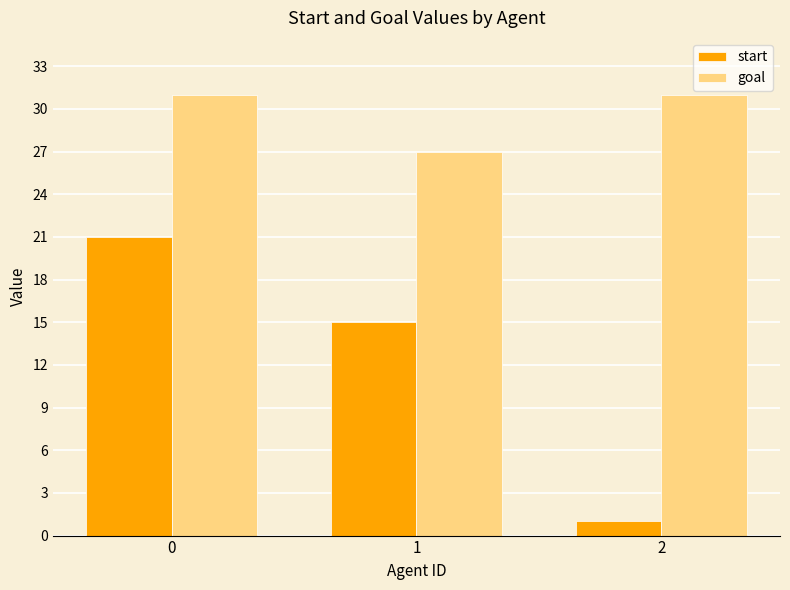

How many distinct data groups are displayed?

2